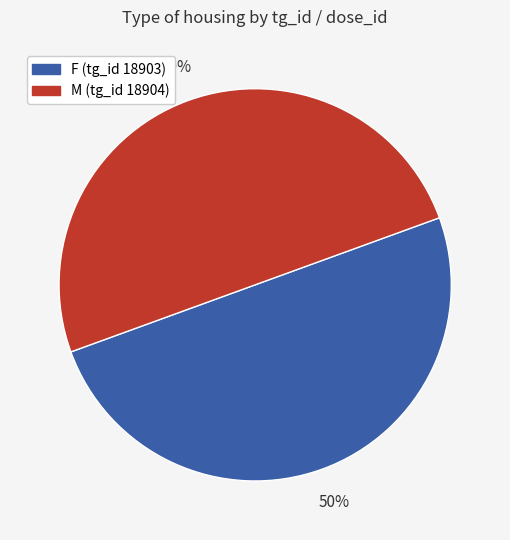

What is the ratio of the value at M (tg_id 18904) to the value at F (tg_id 18903)?

1.0